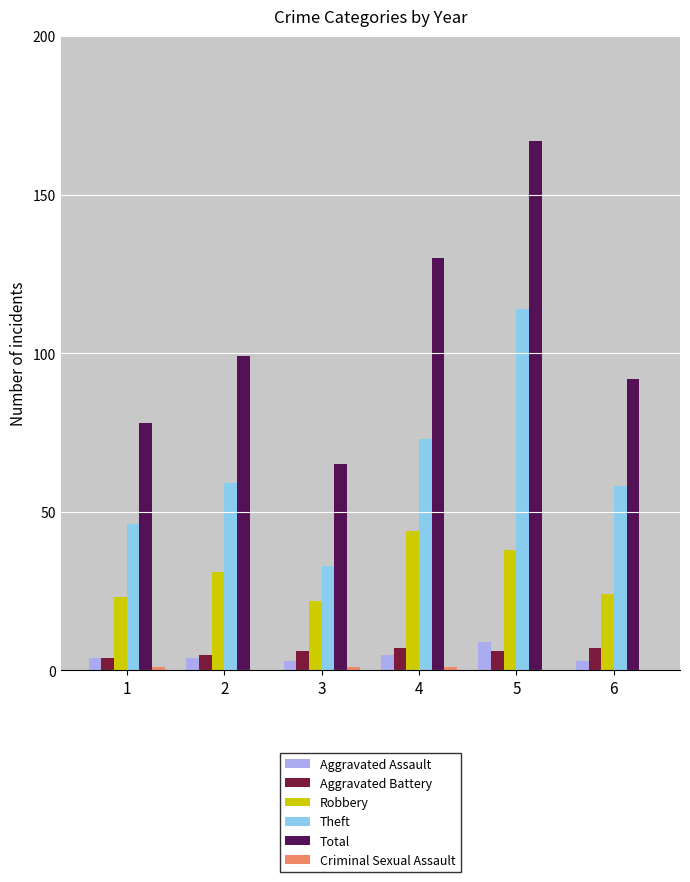

Which label corresponds to the largest value in the chart?

5